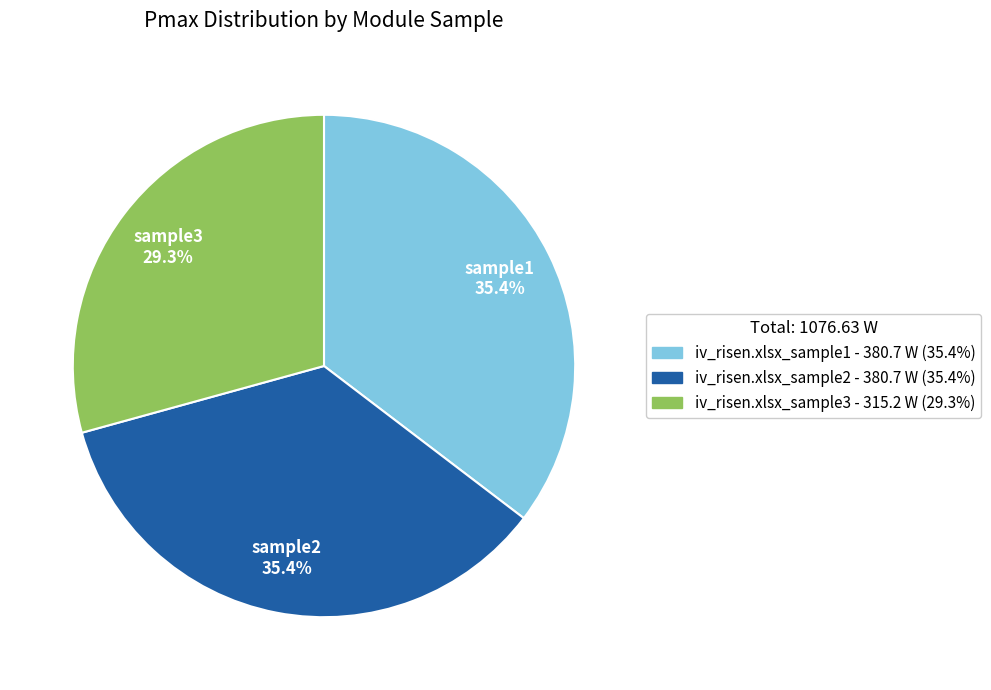

Which slice is the smallest?

iv_risen.xlsx_sample3